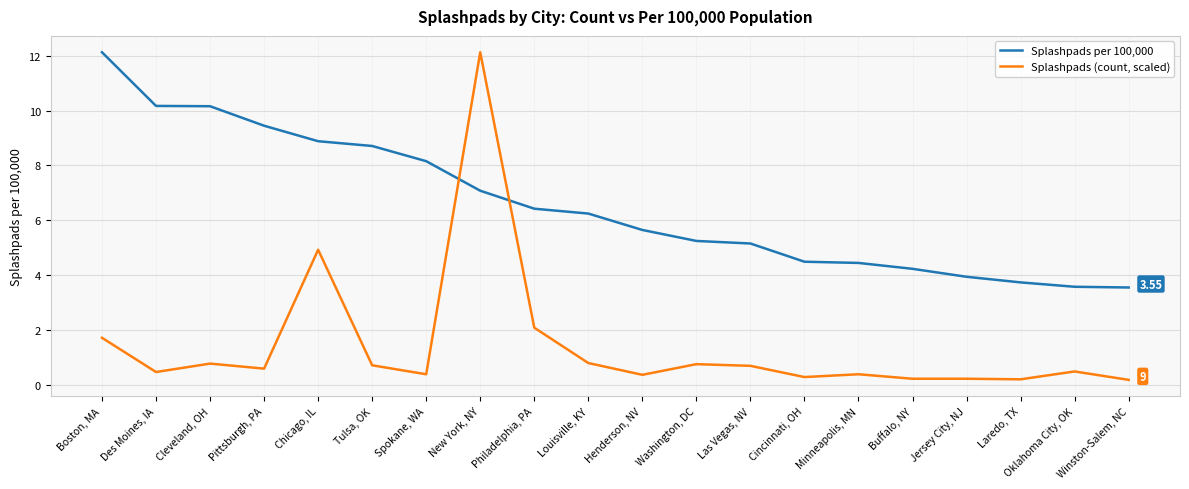

Which series changed the most between Des Moines, IA and Oklahoma City, OK?

Splashpads per 100,000